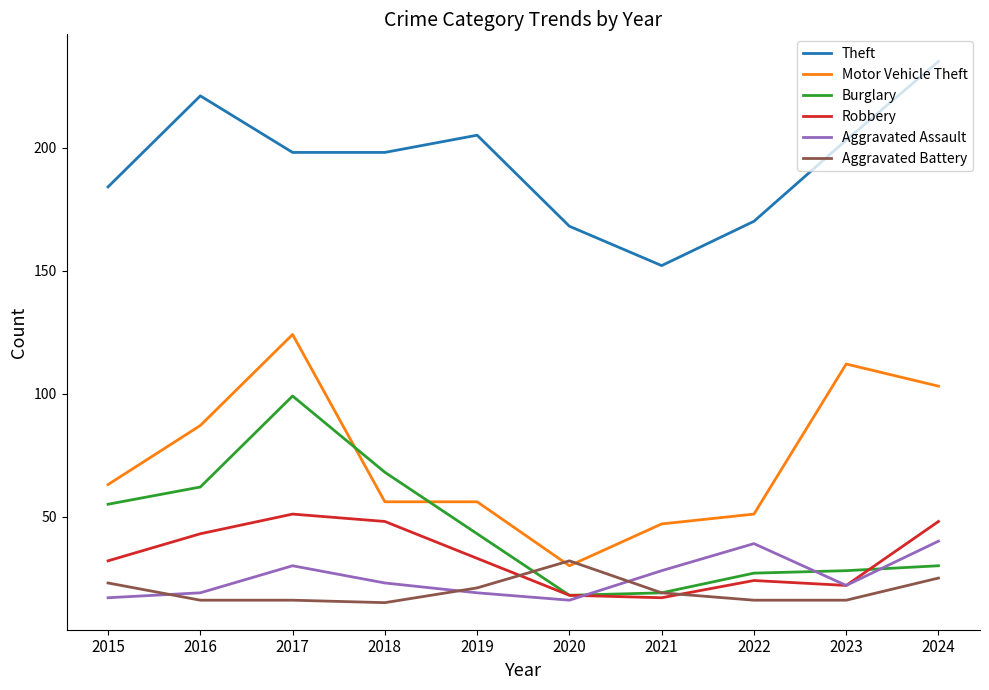

Is it true that Robbery equals 24 at 2022?

True